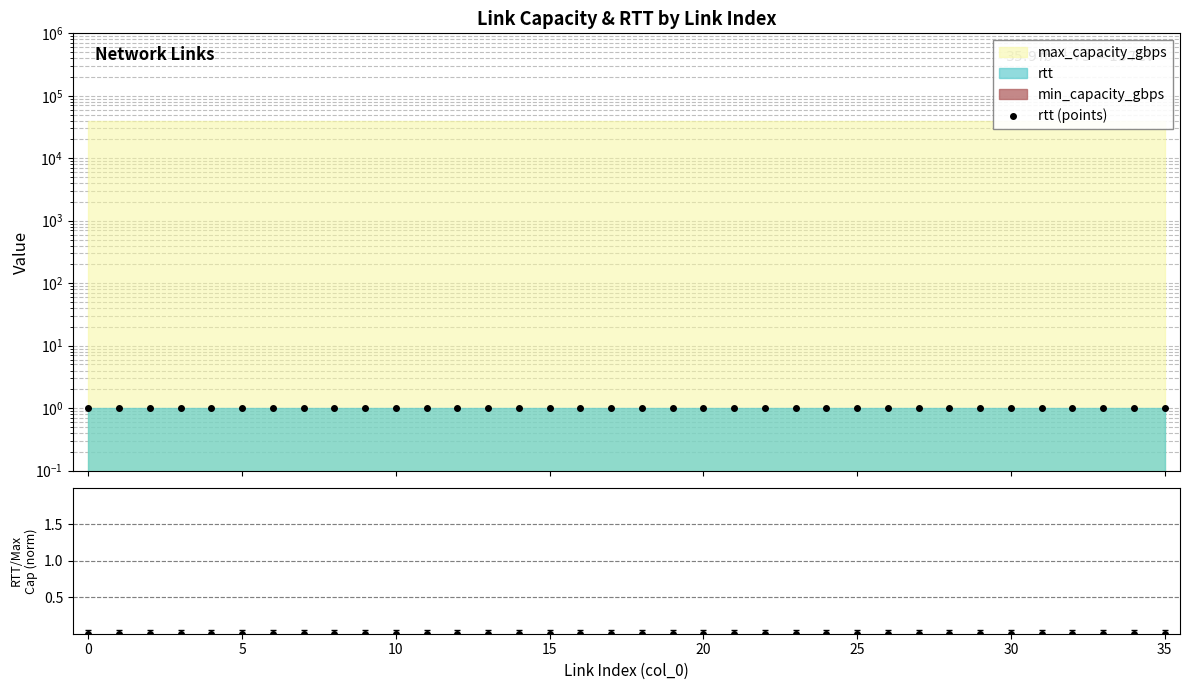

How many series are shown in this chart?

2